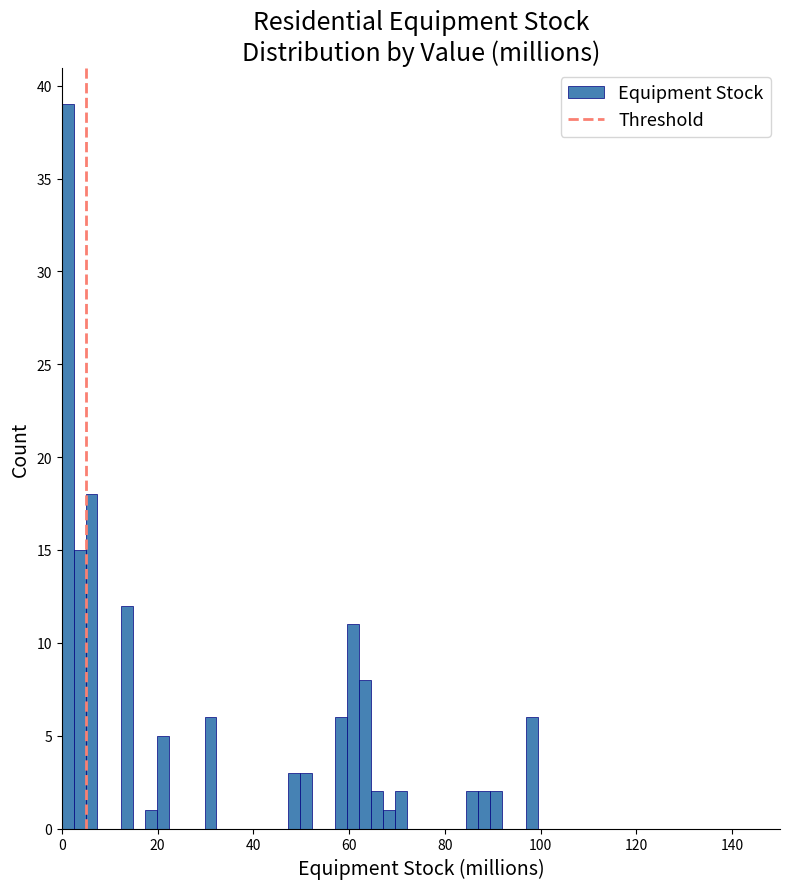

Read against the x-axis, roughly where is the centre of the tallest bar?

2